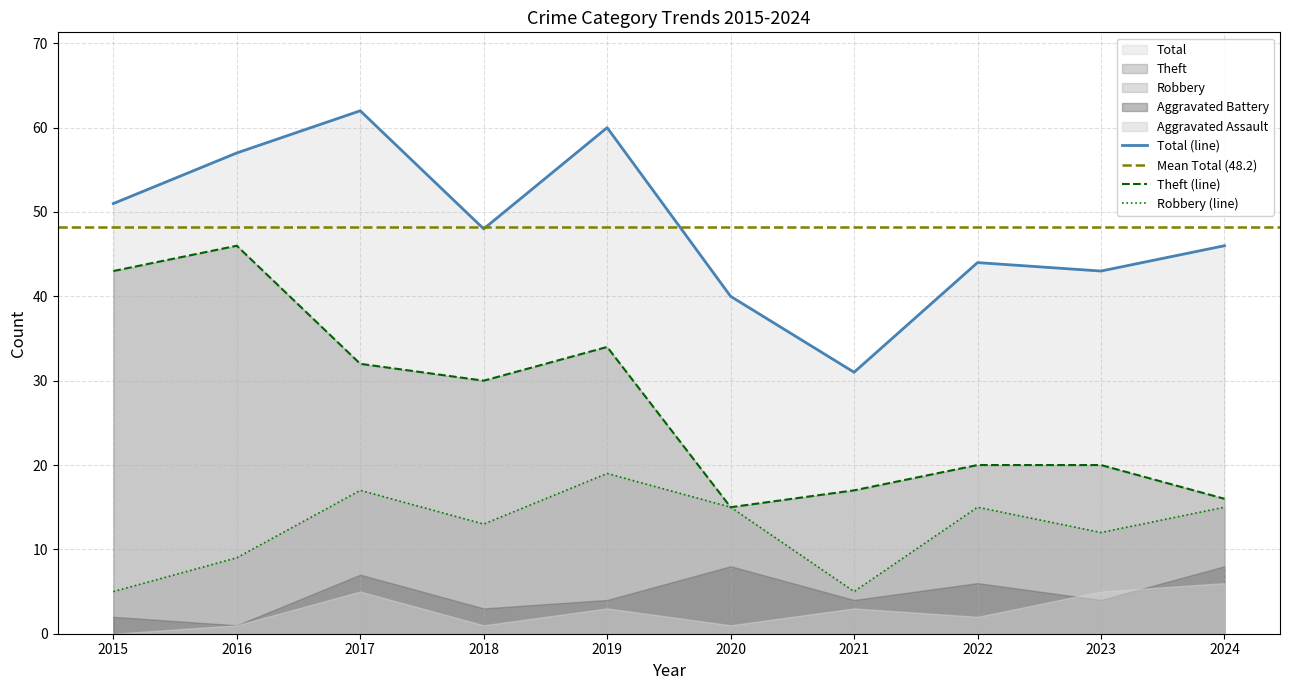

Reading right to left, extract all data points from this chart.

Robbery: 2024=15	2023=12	2022=15	2021=5	2020=15	2019=19	2018=13	2017=17	2016=9	2015=5
Theft: 2024=16	2023=20	2022=20	2021=17	2020=15	2019=34	2018=30	2017=32	2016=46	2015=43
Total: 2024=46	2023=43	2022=44	2021=31	2020=40	2019=60	2018=48	2017=62	2016=57	2015=51